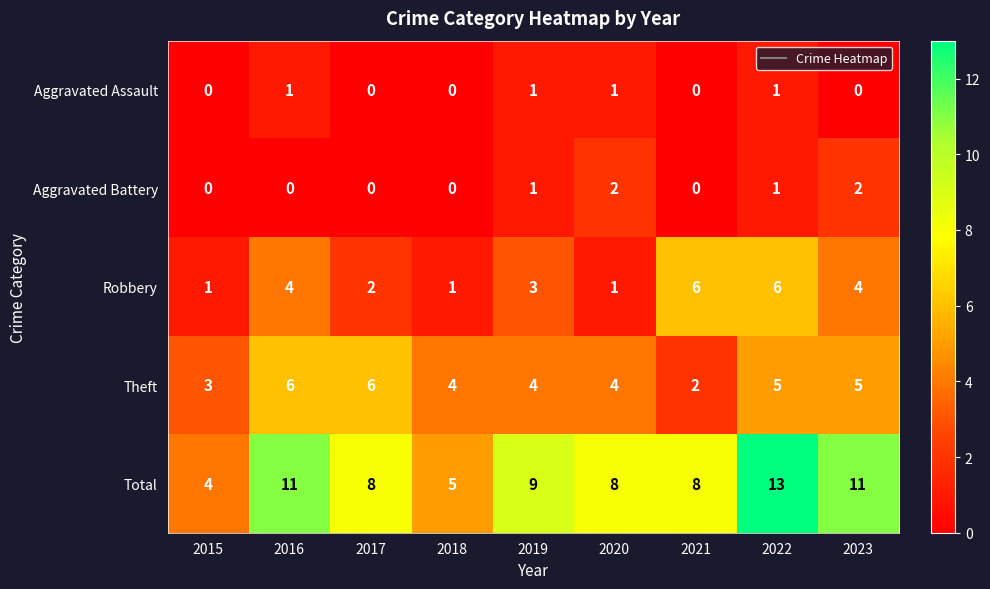

Where is Robbery nearest to the value 3?

2019